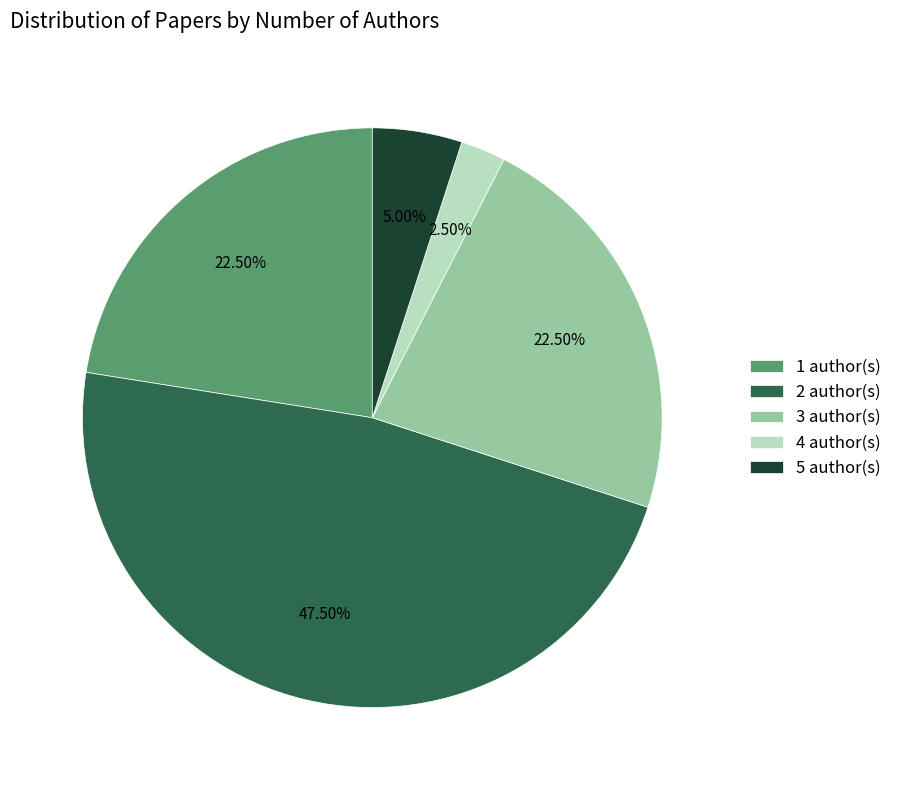

How many slices are in this pie chart?

5